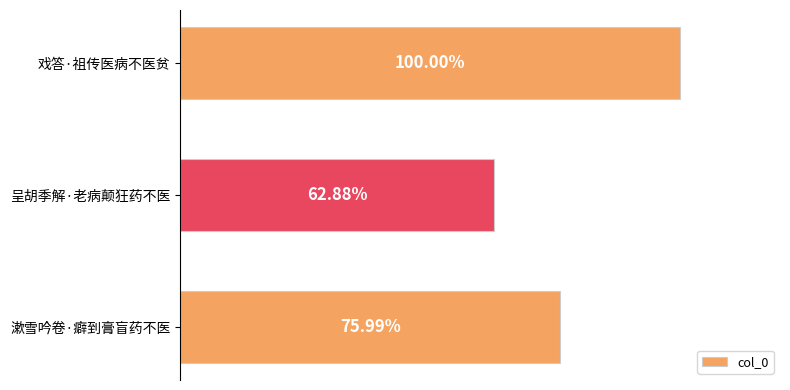

Does the chart contain any negative values?

No